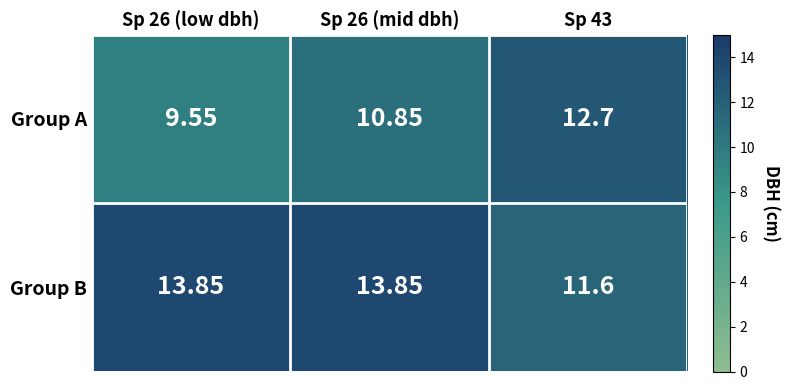

At how many categories does at least one series exceed 12?

3